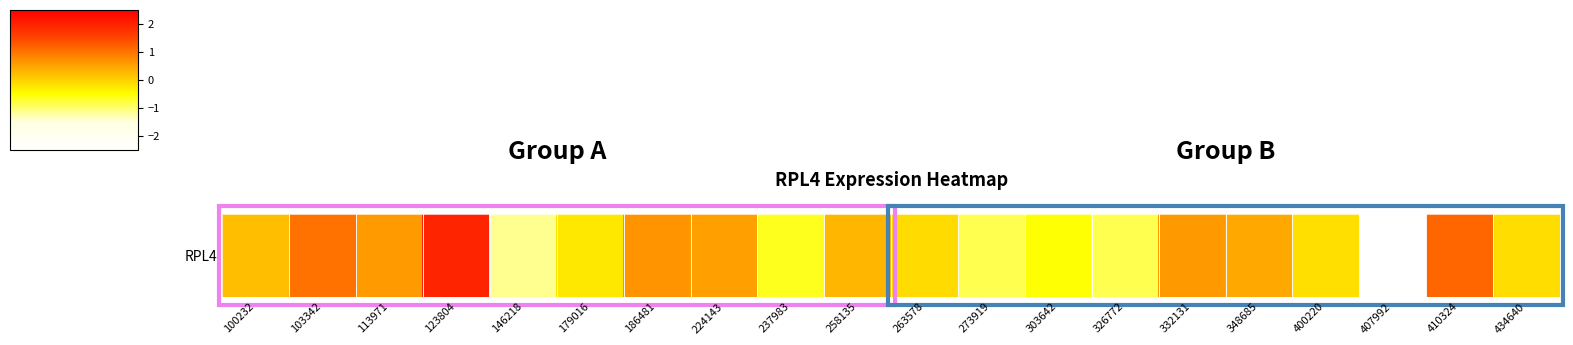

What is the change in value from 237983 to 326772?

-0.2